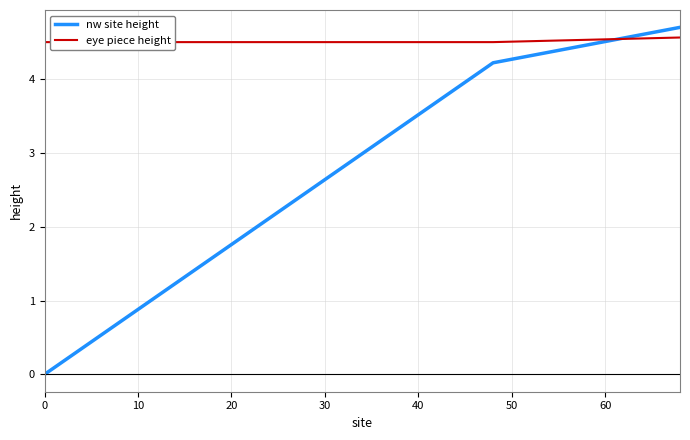

Which series has the largest total across all categories?

eye piece height